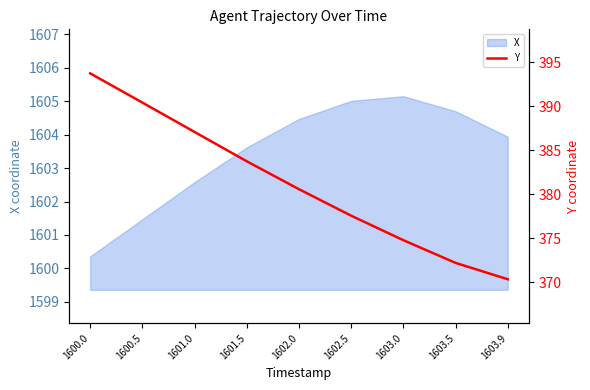

What is the sum of all values?

3430.5